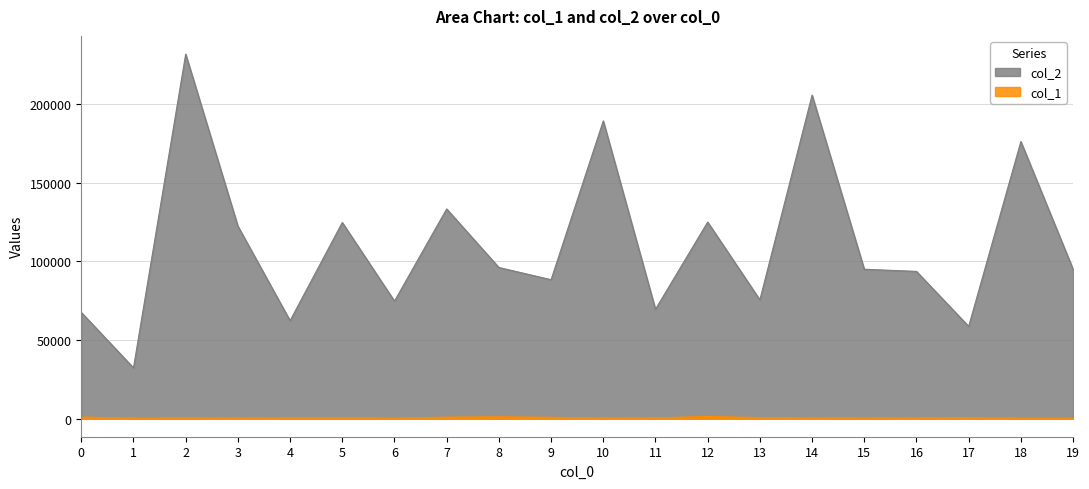

What is the maximum value shown in the chart?

231847